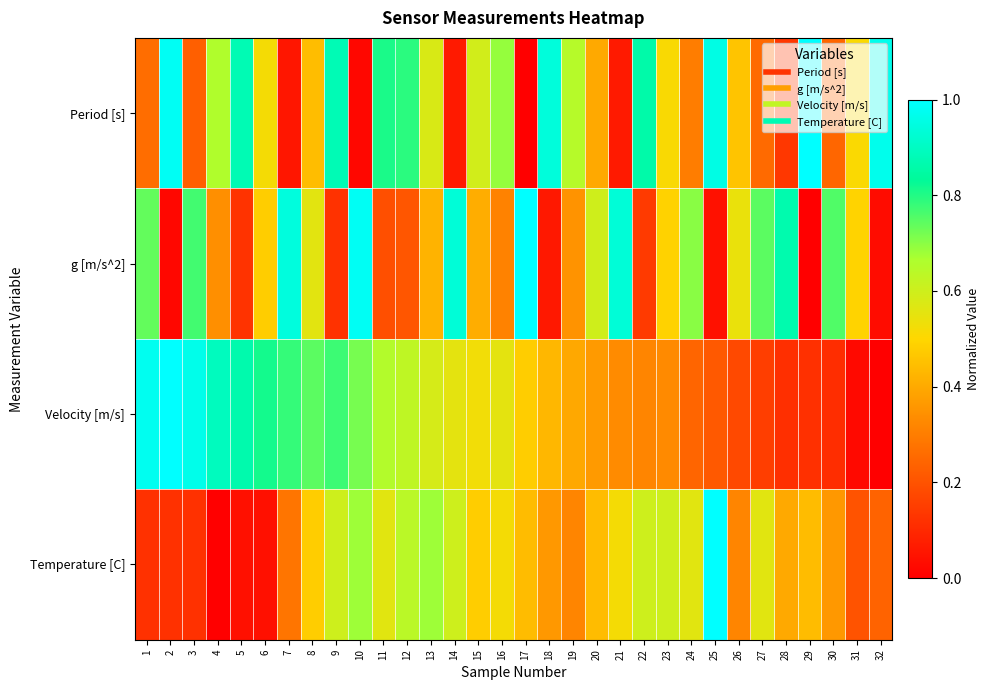

Between 4 and 25, which series saw the biggest shift?

Temperature [C]